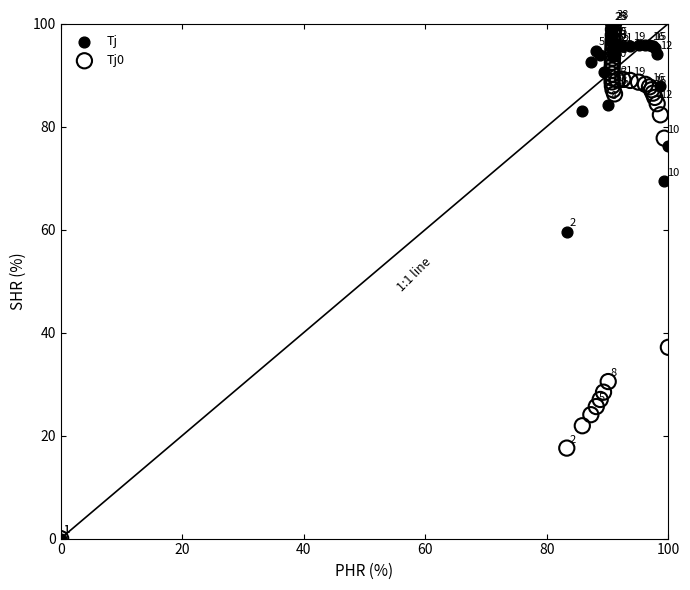

Across all series, what Y value is closest to 50?

59.5